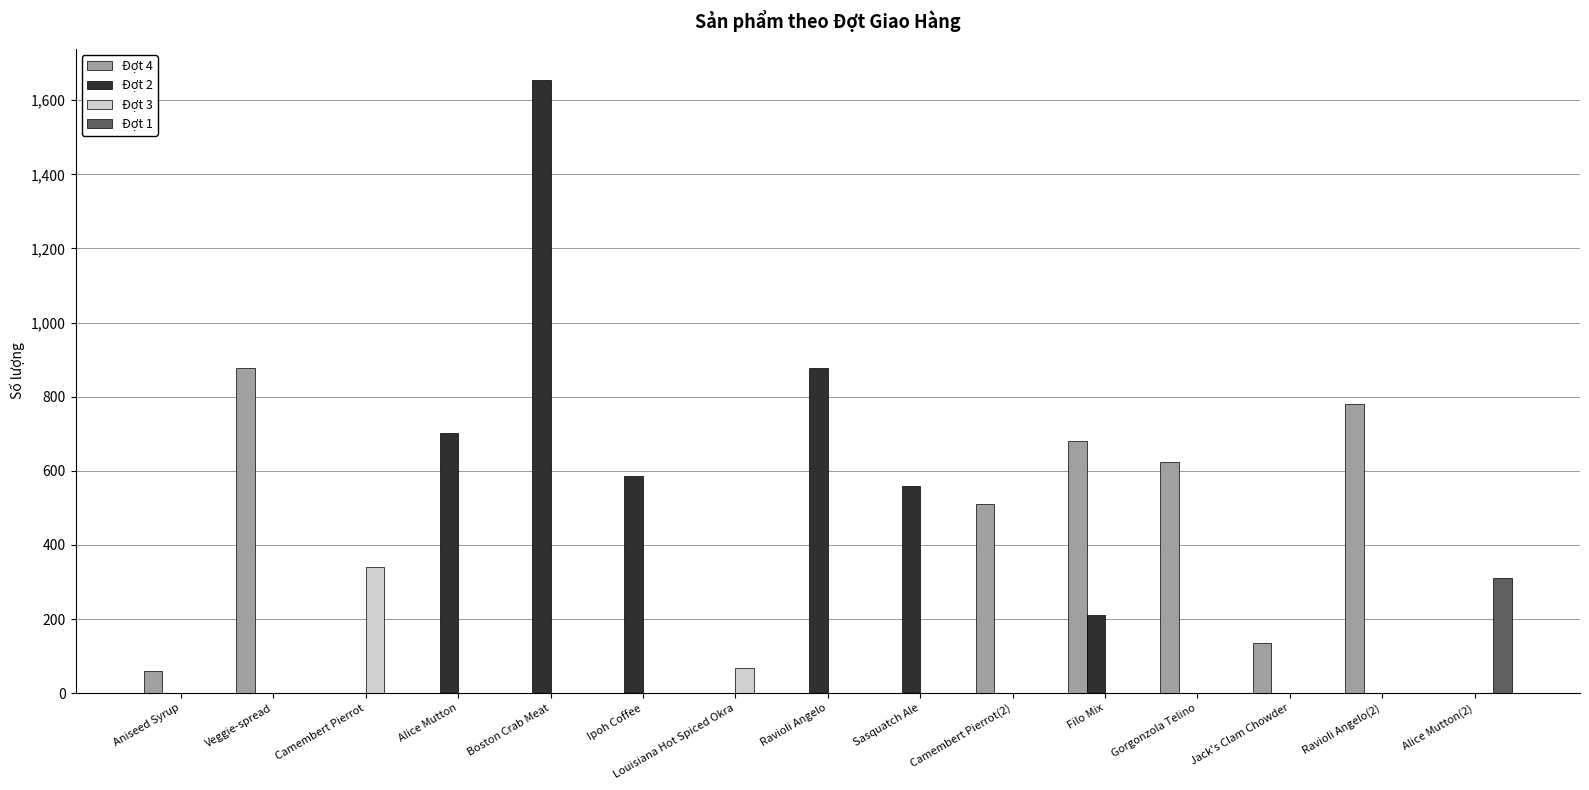

What is the total value across all series at Ravioli Angelo?

877